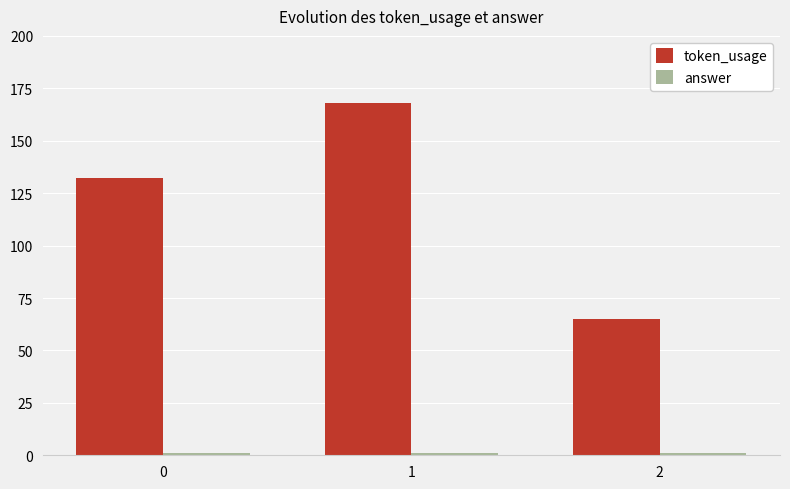

Rank the categories by token_usage value from lowest to highest.

2, 0, 1